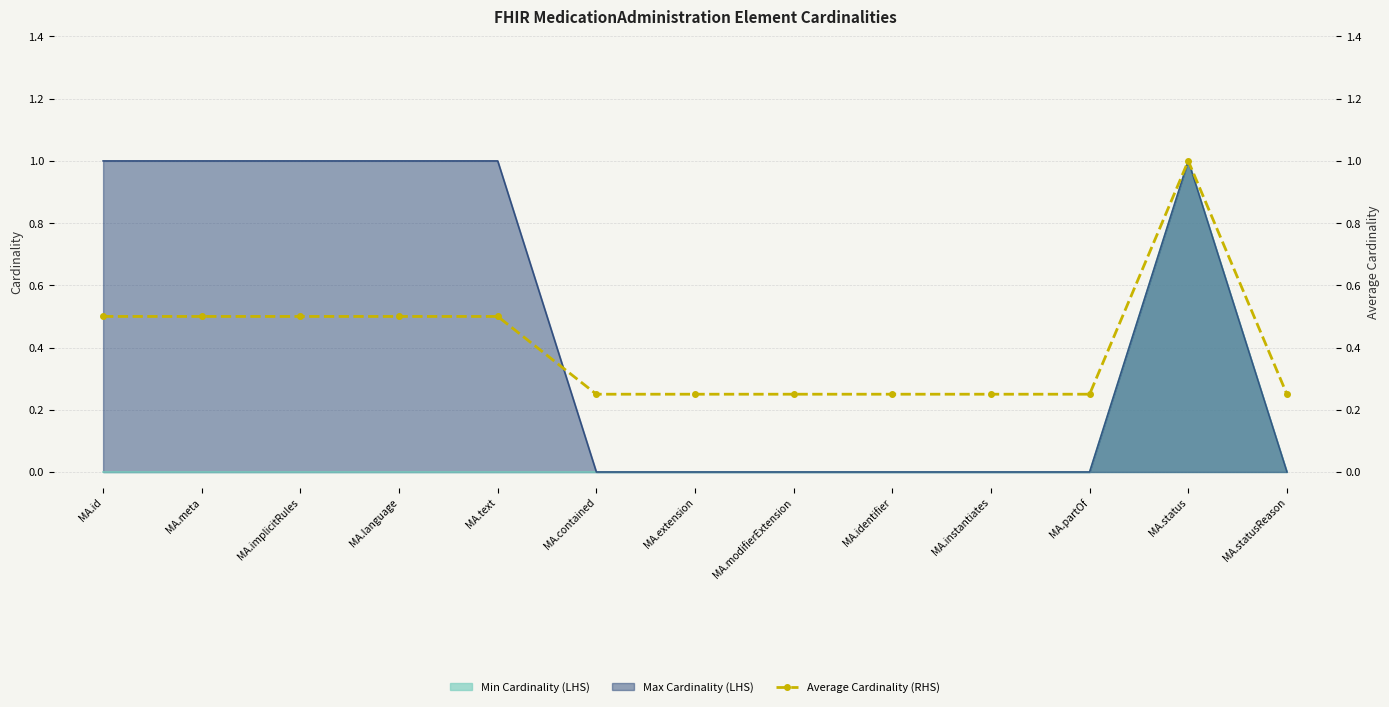

Does the chart have visible grid lines?

Yes